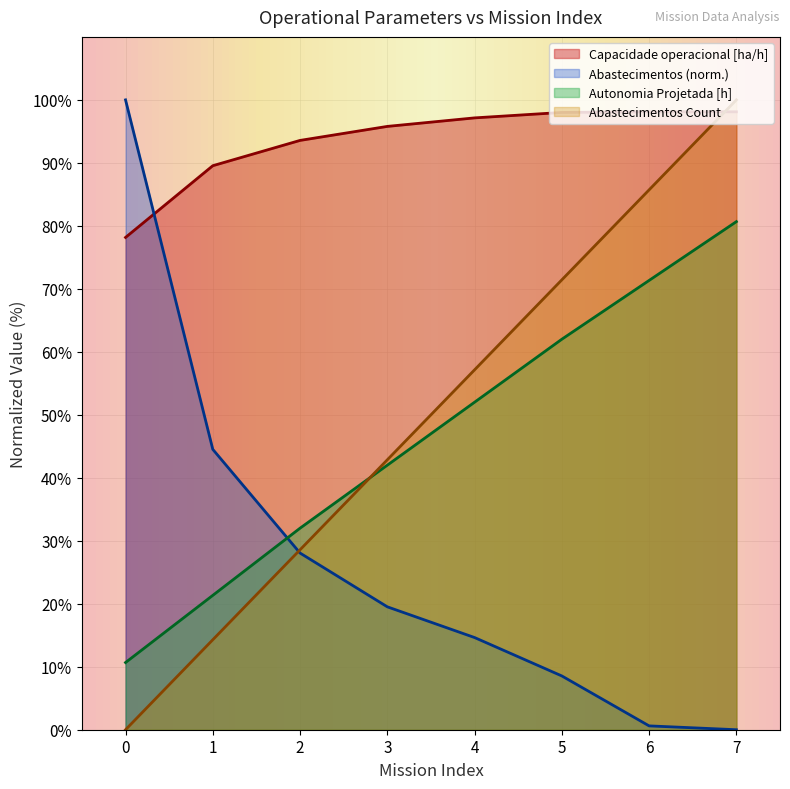

What is the sum of all Autonomia Projetada [h] values?

372.0